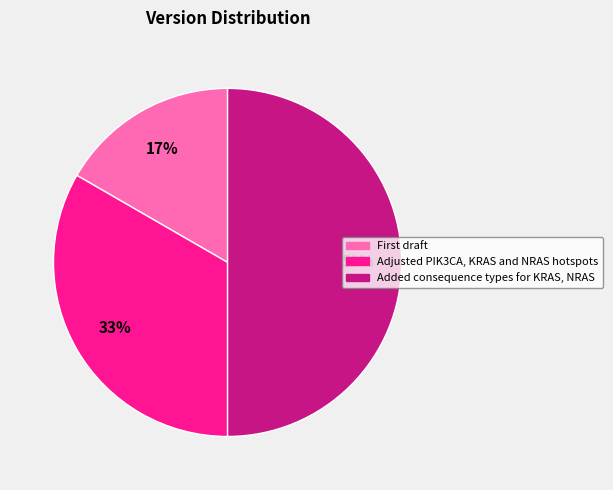

Rank the categories by value from lowest to highest.

First draft, Adjusted PIK3CA, KRAS and NRAS hotspots, Added consequence types for KRAS, NRAS